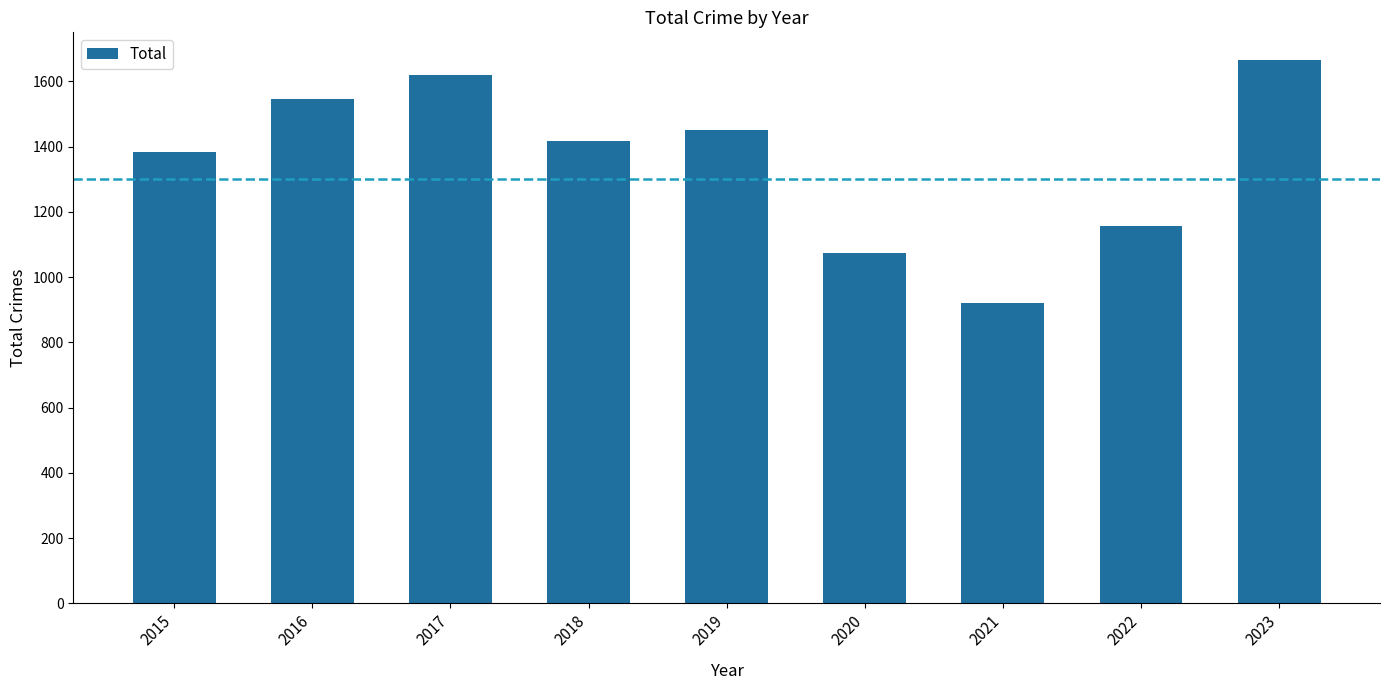

Reading left to right, what are all the values shown in this chart?

2015=1382	2016=1547	2017=1619	2018=1418	2019=1450	2020=1074	2021=920	2022=1156	2023=1667